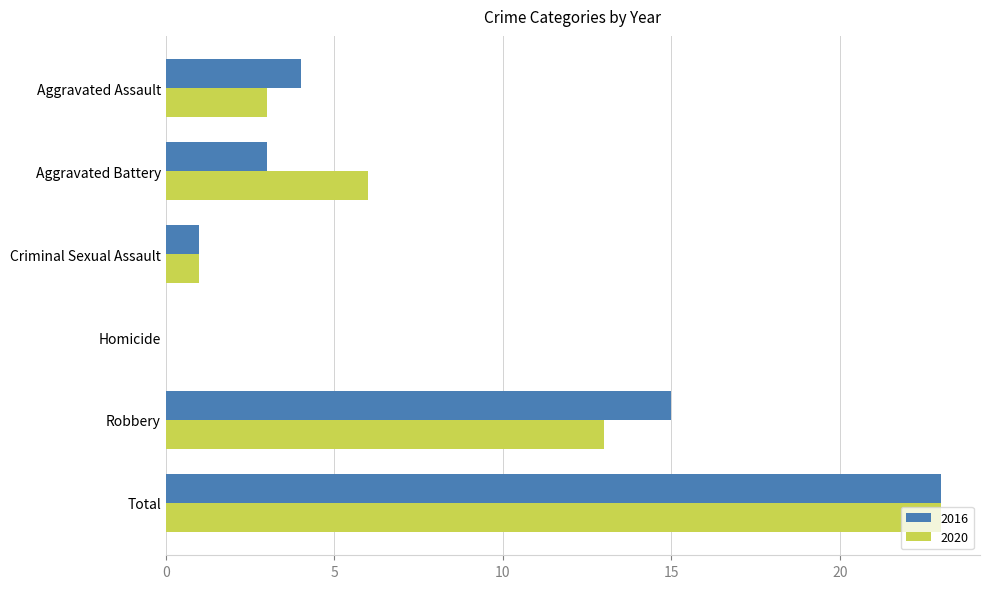

Where is 2016 nearest to the value 11?

Robbery